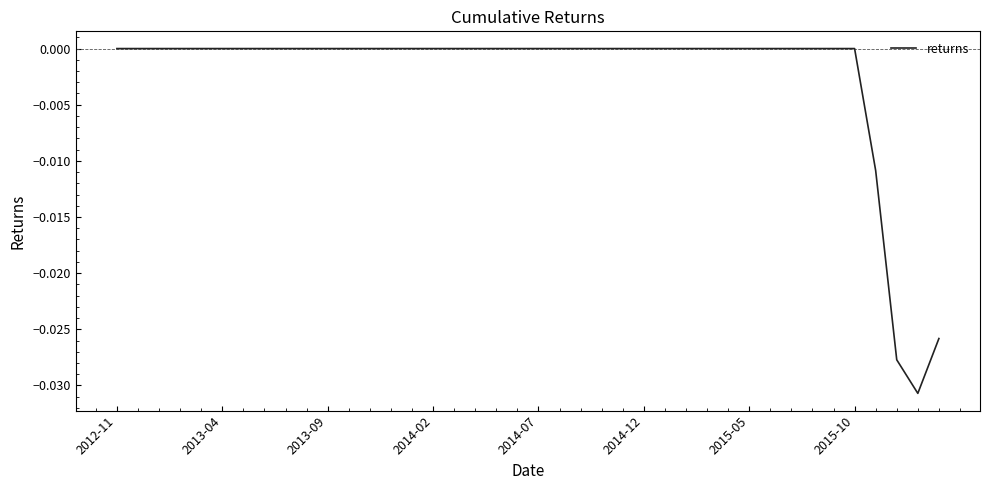

Where is the data nearest to the value 0?

2012-11